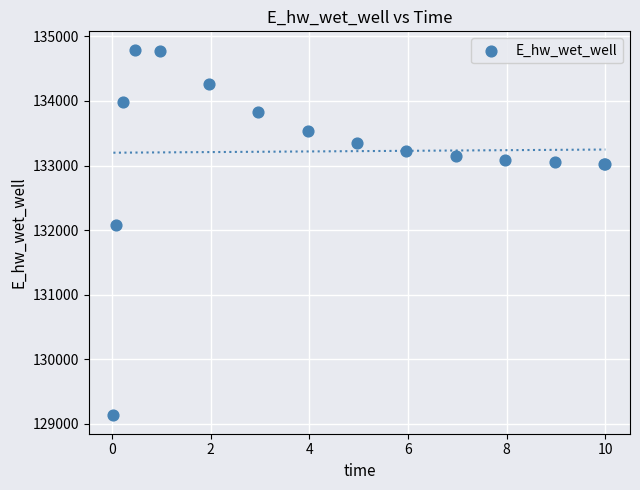

What Y value in the scatter plot is closest to 131962?

132086.4